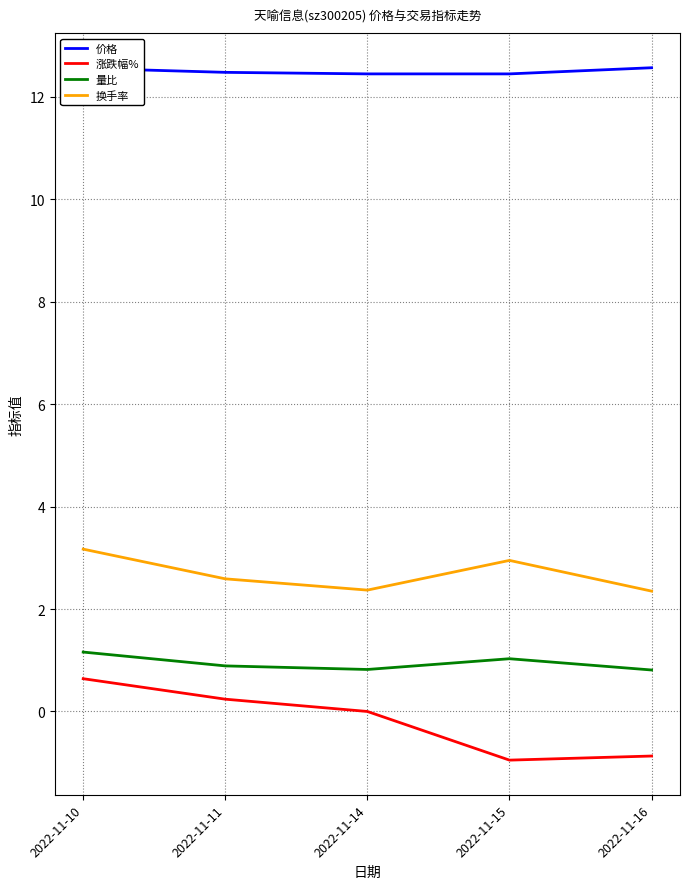

What is the average value of the 换手率 series?

2.7